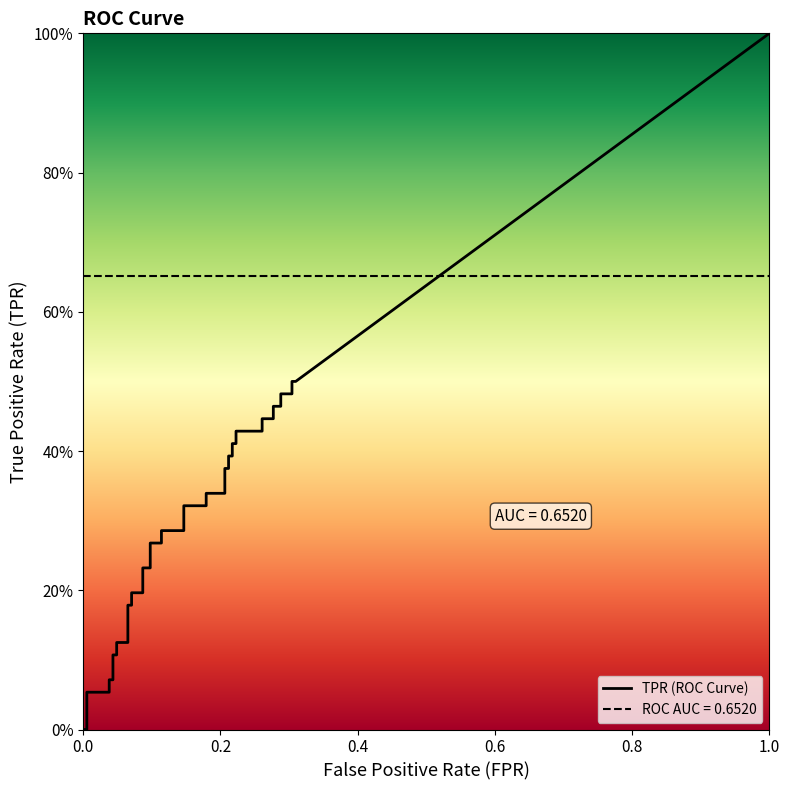

How many values in the tpr series exceed 0?

38